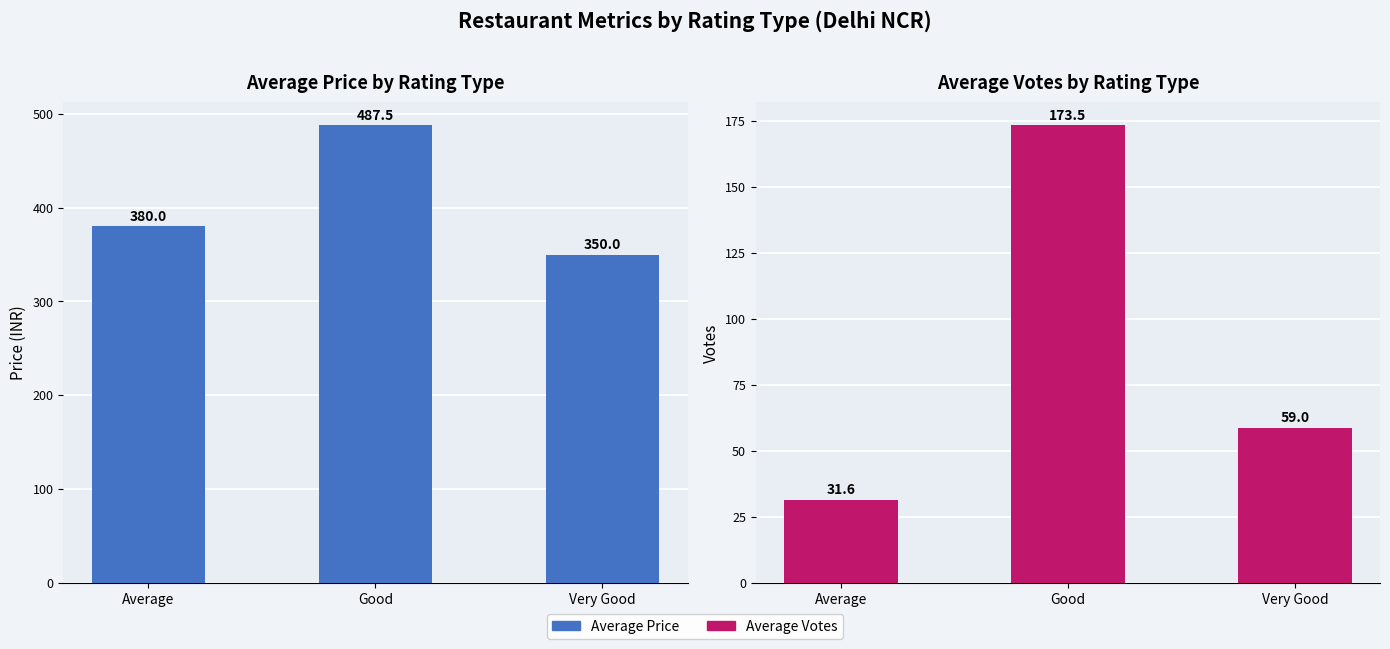

What is the difference between the maximum and second lowest values in the Average Price series?

107.5